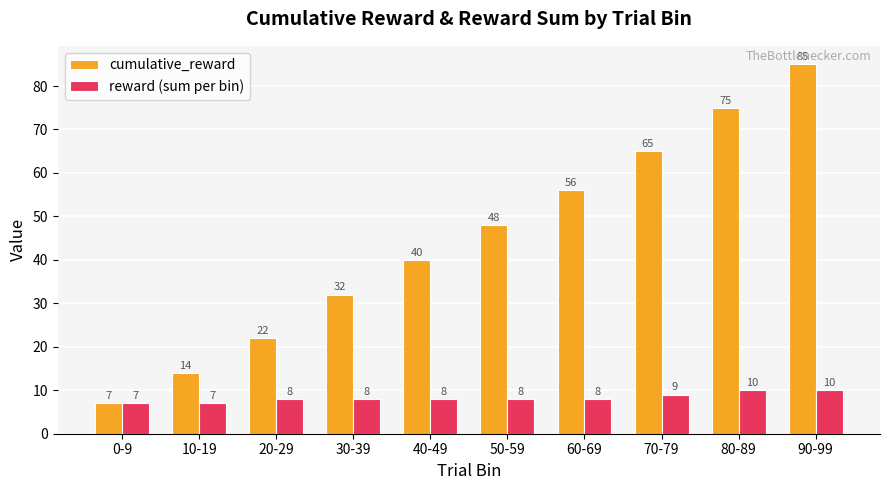

What is the approximate value of reward (sum per bin) at 20-29?

8